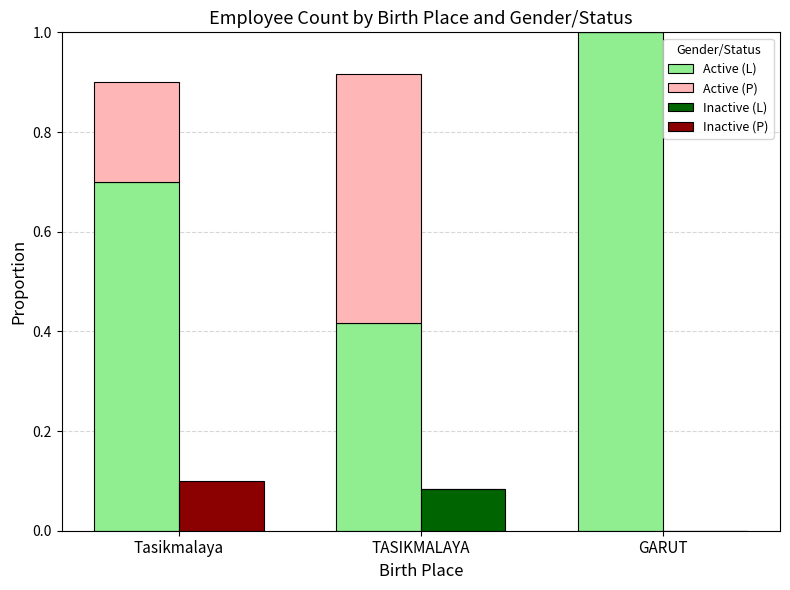

What is the label of the 3rd bar from the left?

GARUT